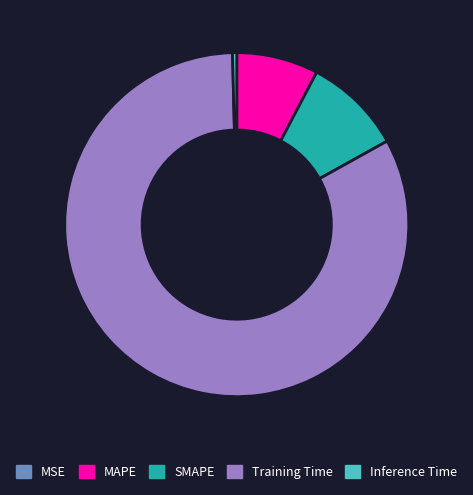

The MAPE slice represents 8% of the pie. True or false?

True